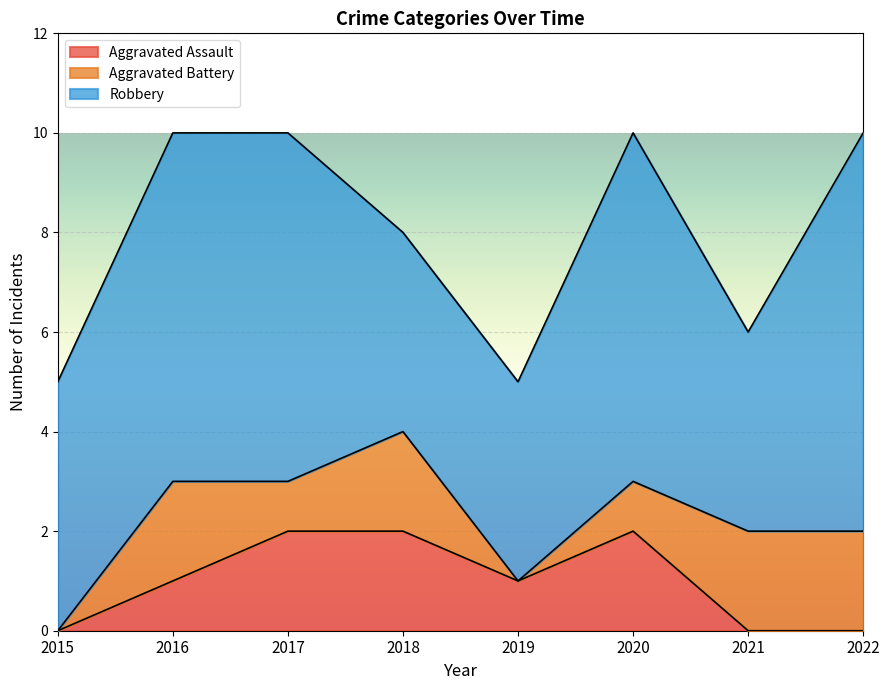

What is the difference between the second highest and second lowest values in the Aggravated Battery series?

2